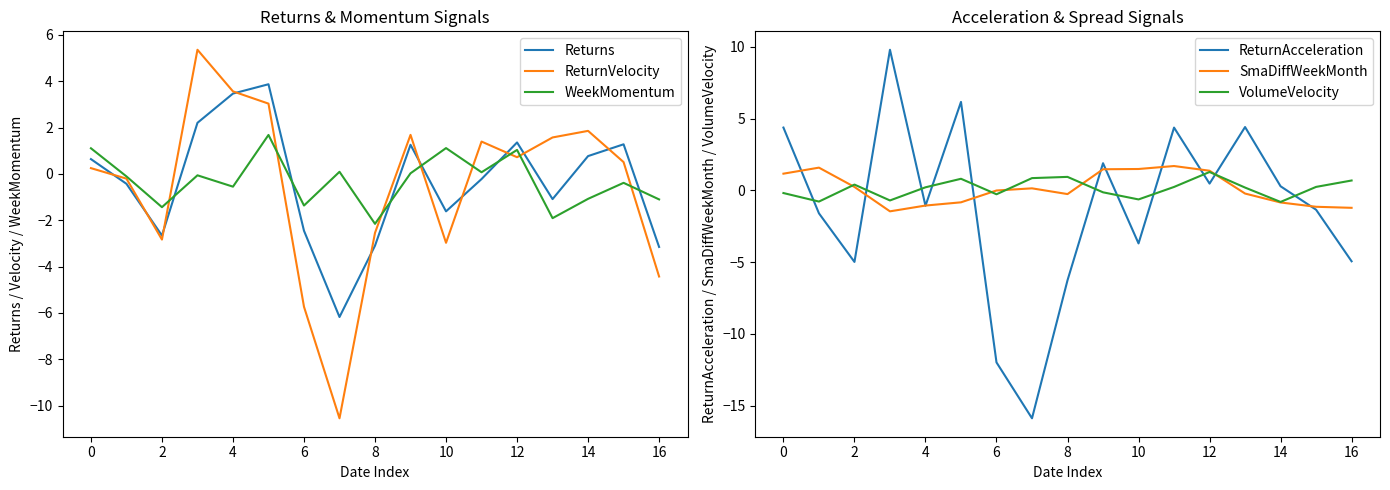

How many values in WeekMomentum are above zero?

7